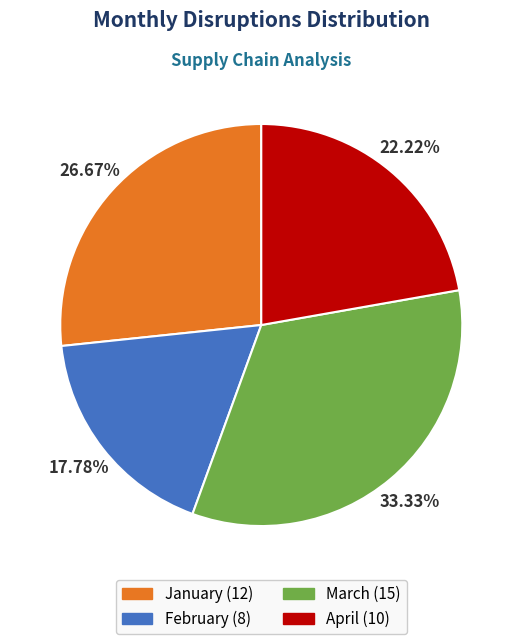

Which category has the biggest portion of the pie?

March